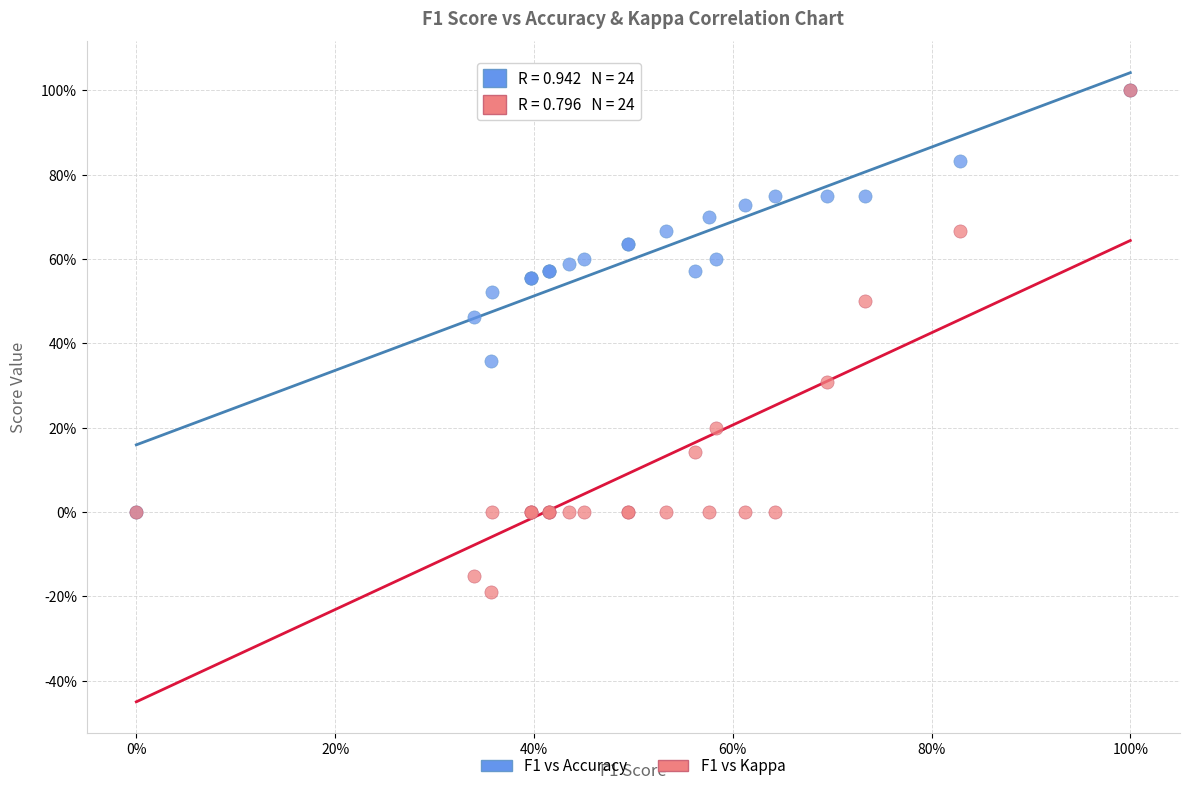

What are all the series names shown in the legend?

F1 vs Accuracy, F1 vs Kappa